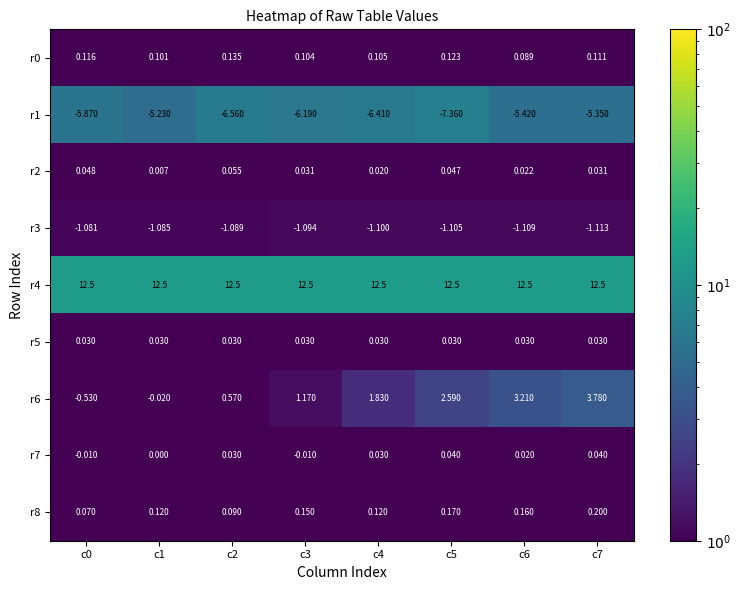

Is the value of r2 at c1 greater than the value of r6 at c1?

Yes